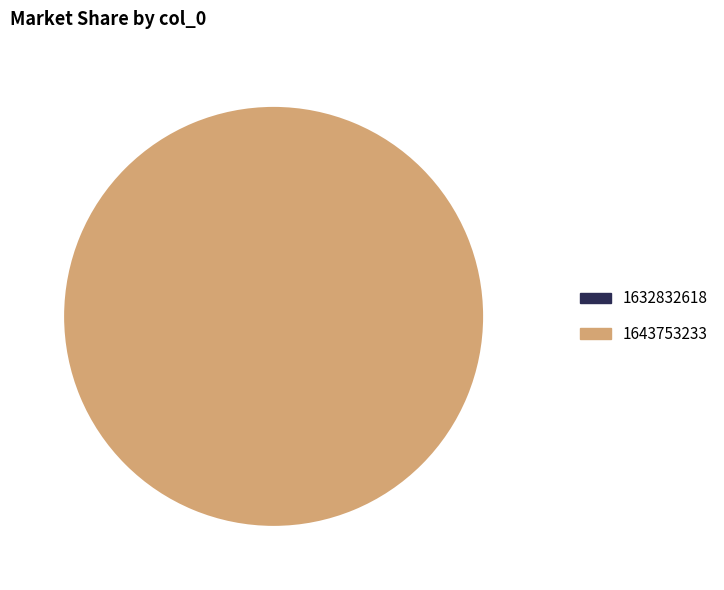

Do 1643753233 and 1632832618 together represent more than half of the pie?

Yes